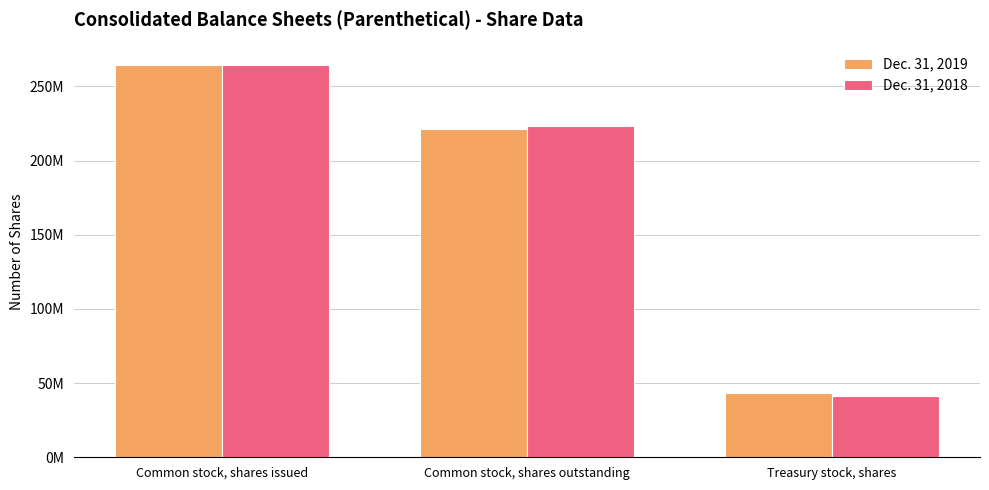

Where is Dec. 31, 2018 nearest to the value 153000000?

Common stock, shares outstanding